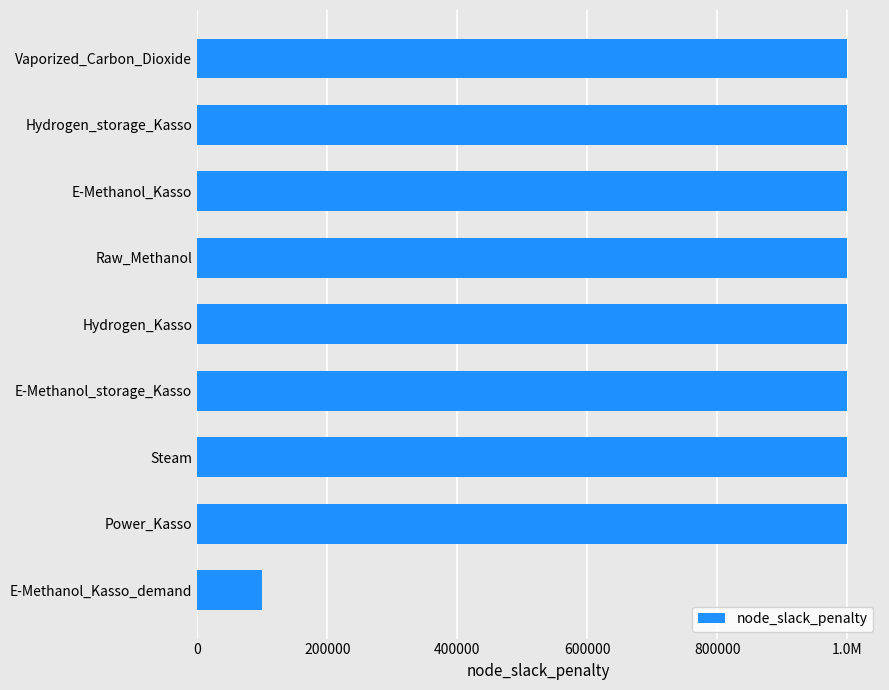

Does the chart contain any negative values?

No